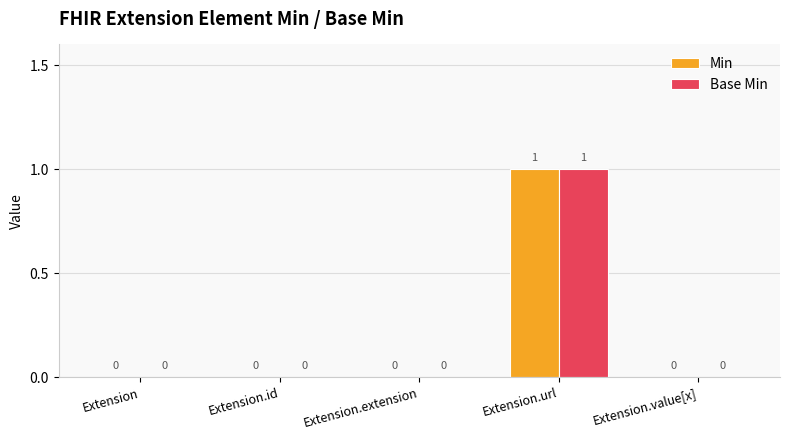

At which category is the sum across all series the highest?

Extension.url